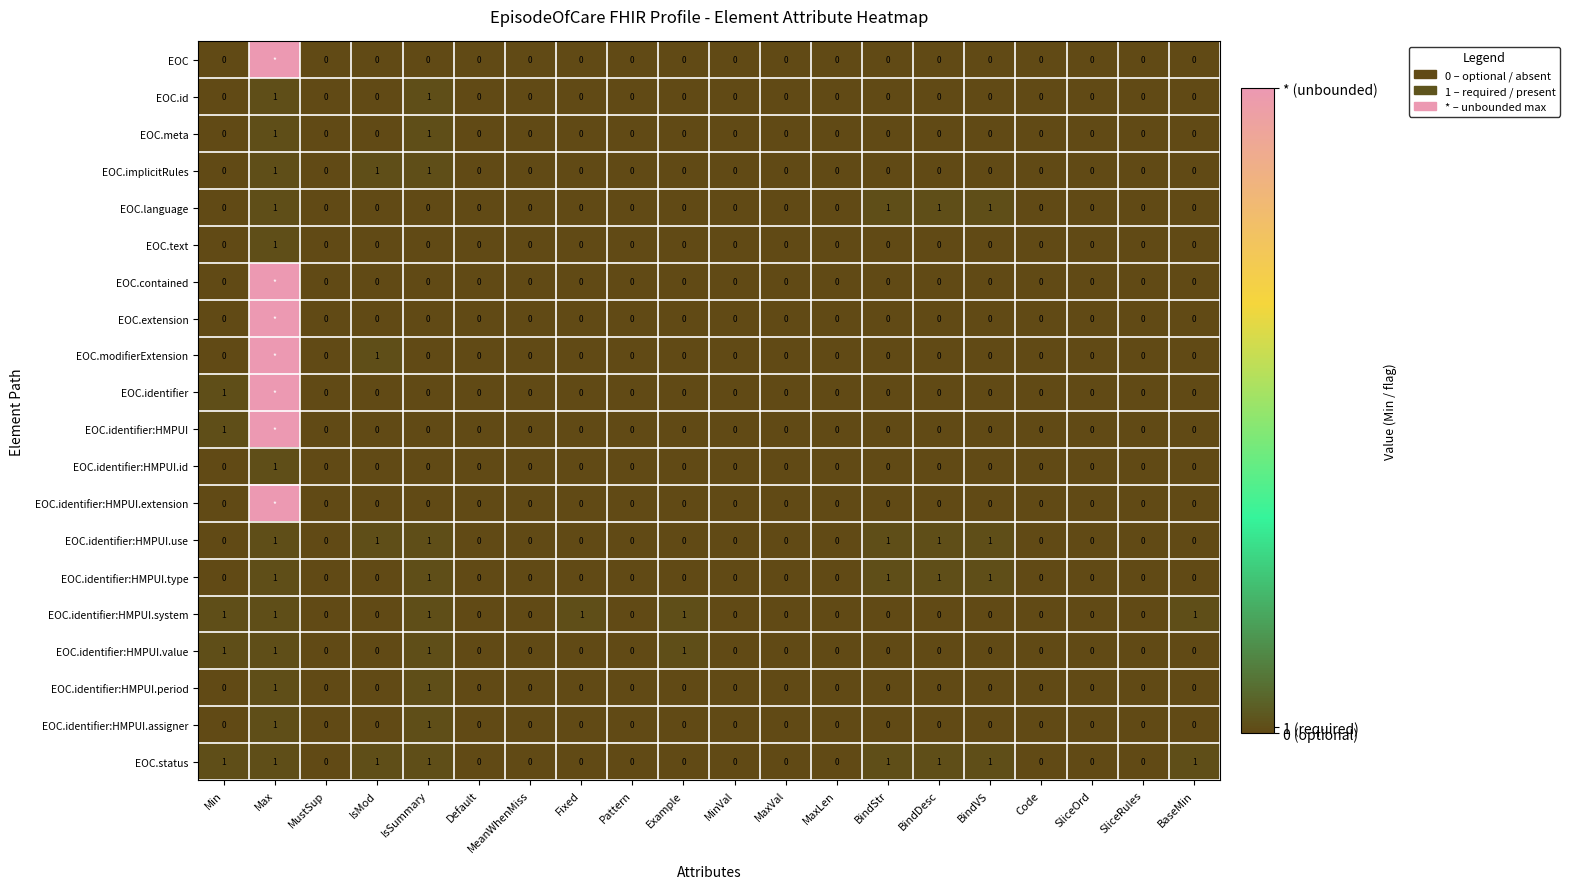

How many distinct data groups are displayed?

20